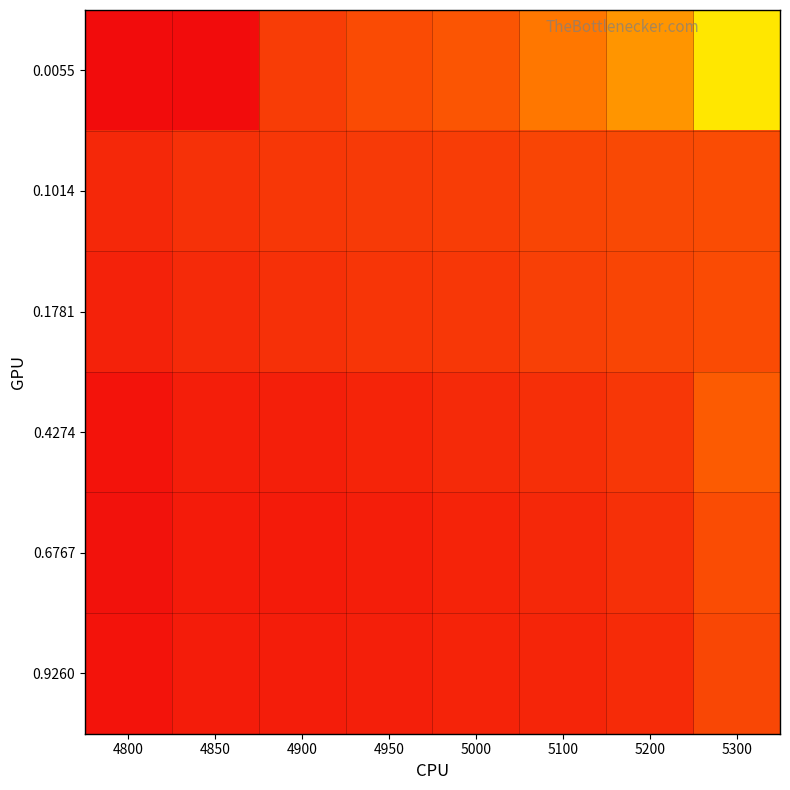

List the series in order of their peak value, highest first.

0.0055, 0.4274, 0.1014, 0.6767, 0.1781, 0.9260